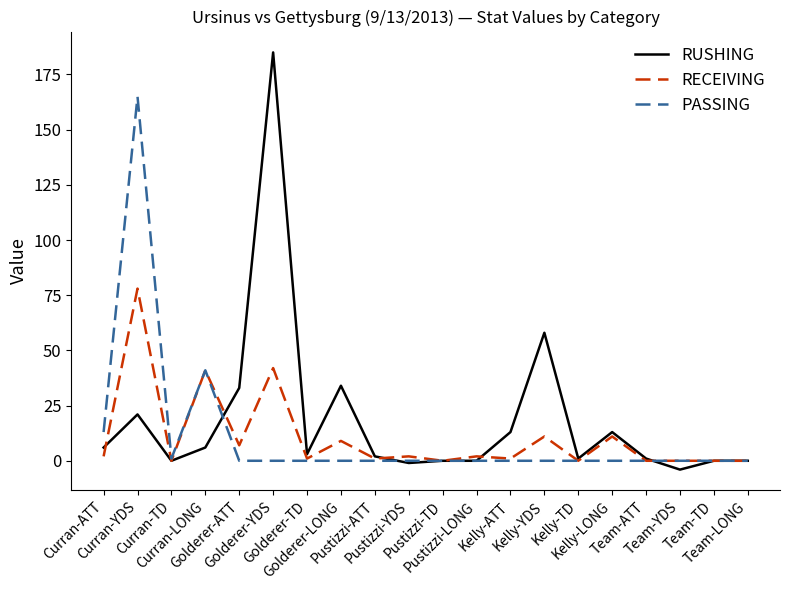

Reading right to left, what are all the values shown in this chart?

RUSHING: Team-LONG=0	Team-TD=0	Team-YDS=-4	Team-ATT=1	Kelly-LONG=13	Kelly-TD=1	Kelly-YDS=58	Kelly-ATT=13	Pustizzi-LONG=0	Pustizzi-TD=0	Pustizzi-YDS=-1	Pustizzi-ATT=2	Golderer-LONG=34	Golderer-TD=3	Golderer-YDS=185	Golderer-ATT=33	Curran-LONG=6	Curran-TD=0	Curran-YDS=21	Curran-ATT=6
RECEIVING: Team-LONG=0	Team-TD=0	Team-YDS=0	Team-ATT=0	Kelly-LONG=11	Kelly-TD=0	Kelly-YDS=11	Kelly-ATT=1	Pustizzi-LONG=2	Pustizzi-TD=0	Pustizzi-YDS=2	Pustizzi-ATT=1	Golderer-LONG=9	Golderer-TD=1	Golderer-YDS=42	Golderer-ATT=7	Curran-LONG=41	Curran-TD=0	Curran-YDS=78	Curran-ATT=2
PASSING: Team-LONG=0	Team-TD=0	Team-YDS=0	Team-ATT=0	Kelly-LONG=0	Kelly-TD=0	Kelly-YDS=0	Kelly-ATT=0	Pustizzi-LONG=0	Pustizzi-TD=0	Pustizzi-YDS=0	Pustizzi-ATT=0	Golderer-LONG=0	Golderer-TD=0	Golderer-YDS=0	Golderer-ATT=0	Curran-LONG=41	Curran-TD=1	Curran-YDS=165	Curran-ATT=13